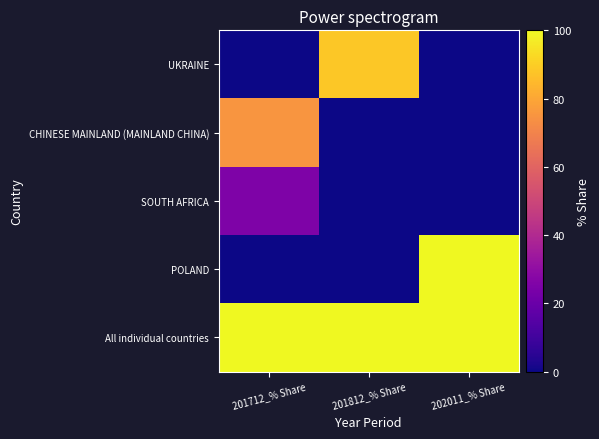

Reading left to right, what are all the values shown in this chart?

UKRAINE: 201712_% Share=0.0	201812_% Share=88.4	202011_% Share=0.0
CHINESE MAINLAND (MAINLAND CHINA): 201712_% Share=75.0	201812_% Share=0.0	202011_% Share=0.0
SOUTH AFRICA: 201712_% Share=25.0	201812_% Share=0.0	202011_% Share=0.0
POLAND: 201712_% Share=0.0	201812_% Share=0.0	202011_% Share=100.0
All individual countries: 201712_% Share=100.0	201812_% Share=100.0	202011_% Share=100.0